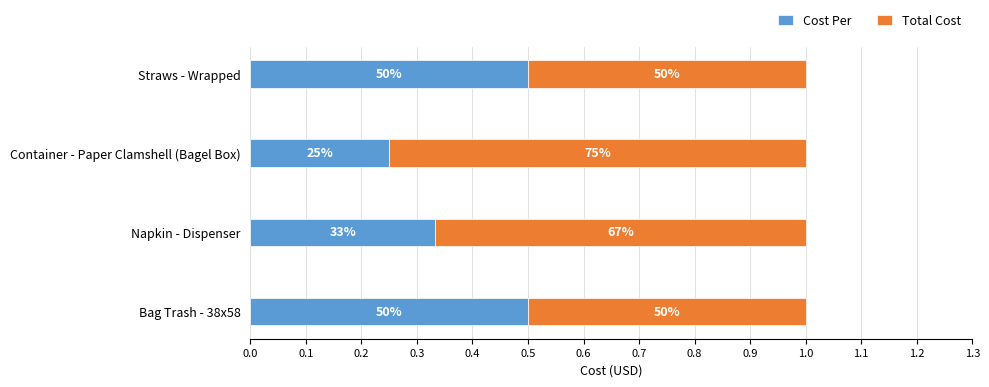

What are all the series names shown in the legend?

Cost Per, Total Cost